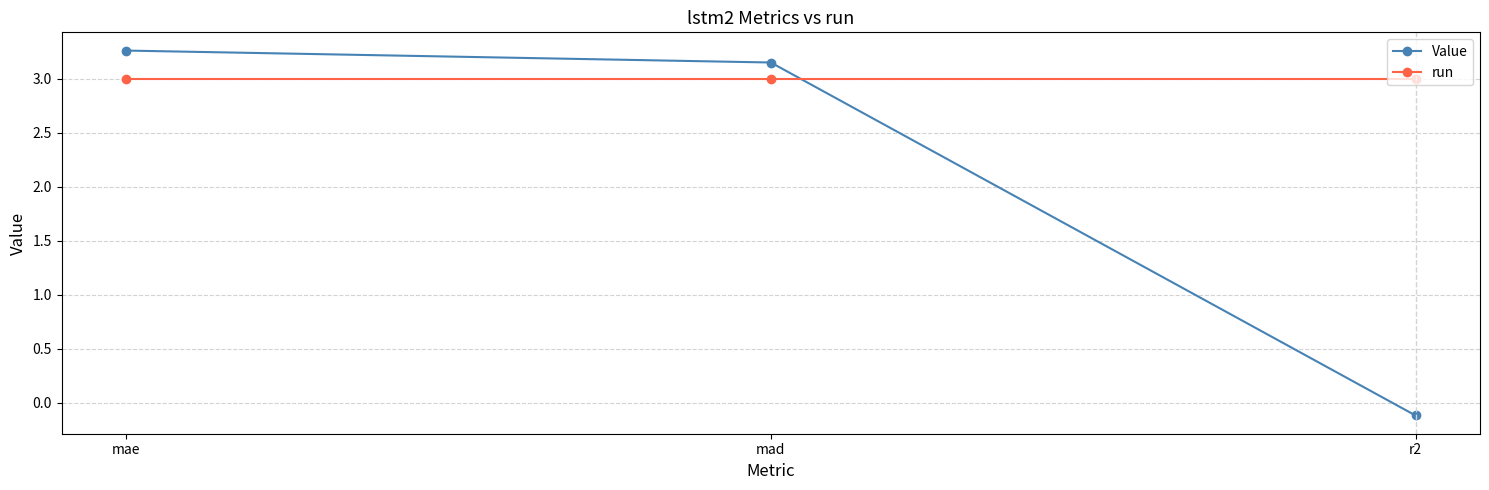

At how many categories does at least one series exceed 2?

3